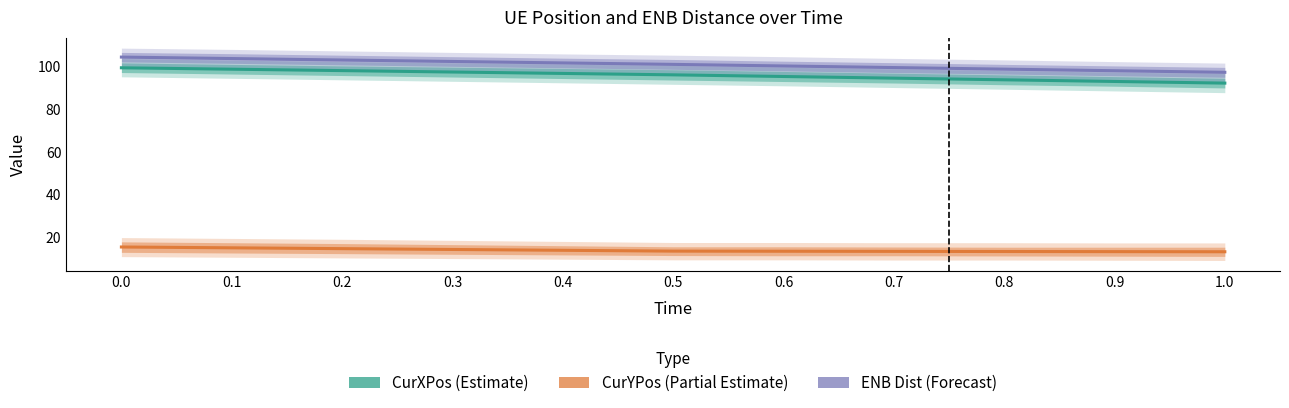

The CurYPos (Partial Estimate) series shows 13.3 at 0.9. True or false?

True